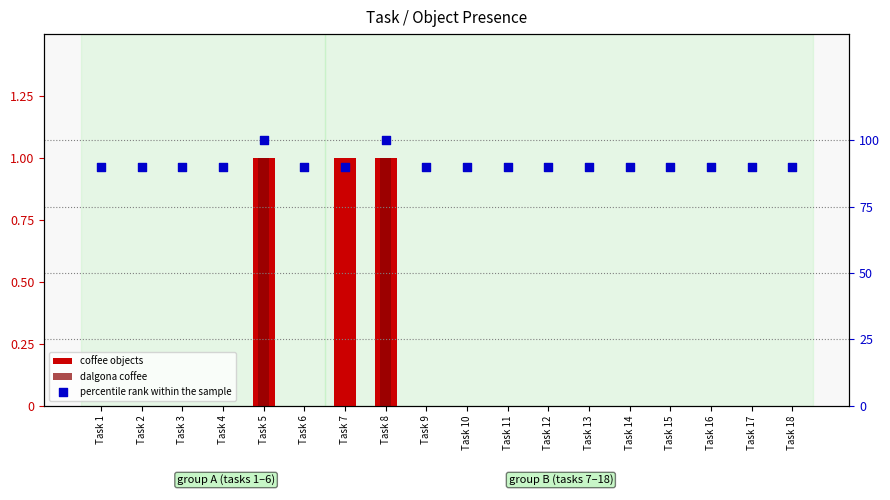

Which series has the largest total across all categories?

percentile rank within the sample